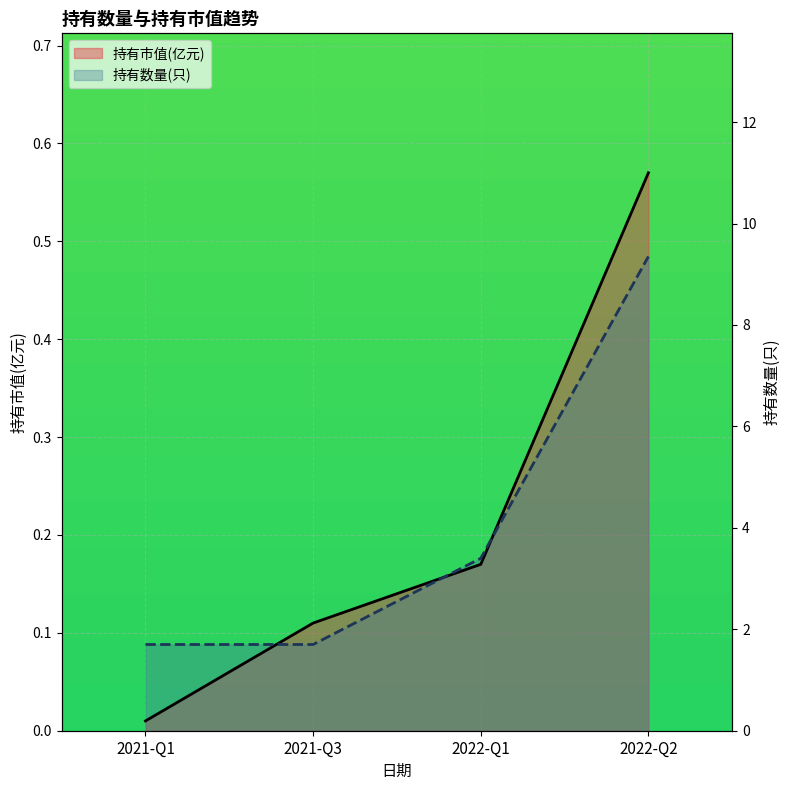

What position from the right is 2022-Q2?

1